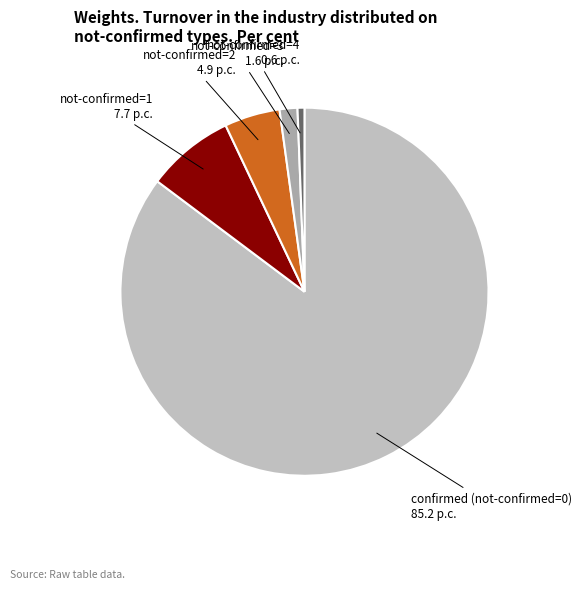

Do confirmed (not-confirmed=0) 85.2 p.c. and not-confirmed=2 4.9 p.c. together represent more than half of the pie?

Yes